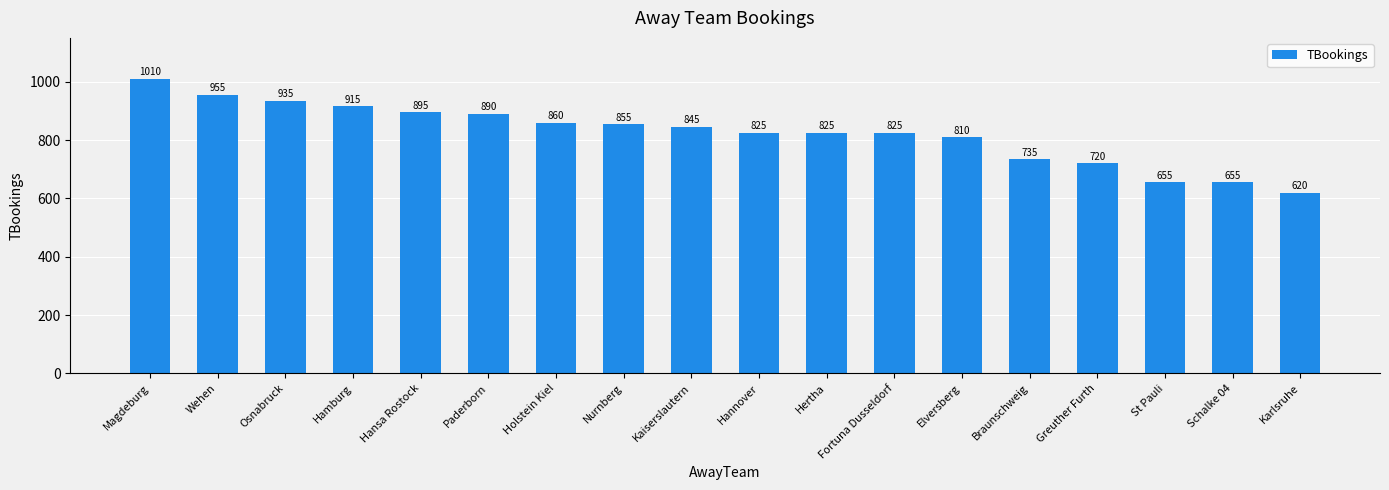

What is the label of the 9th bar from the left?

Kaiserslautern